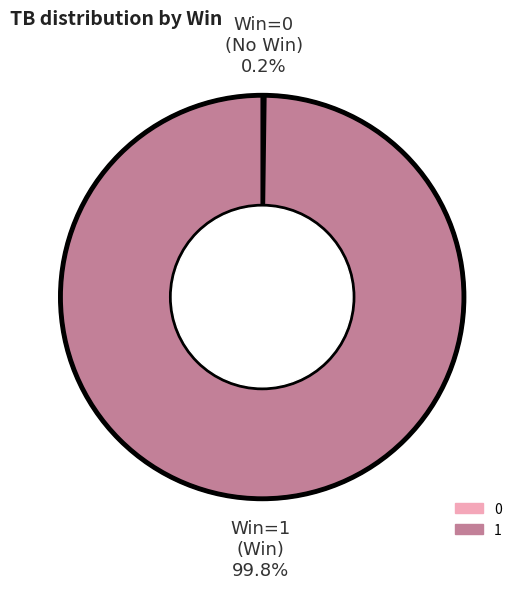

Is there a majority slice in this chart?

Yes